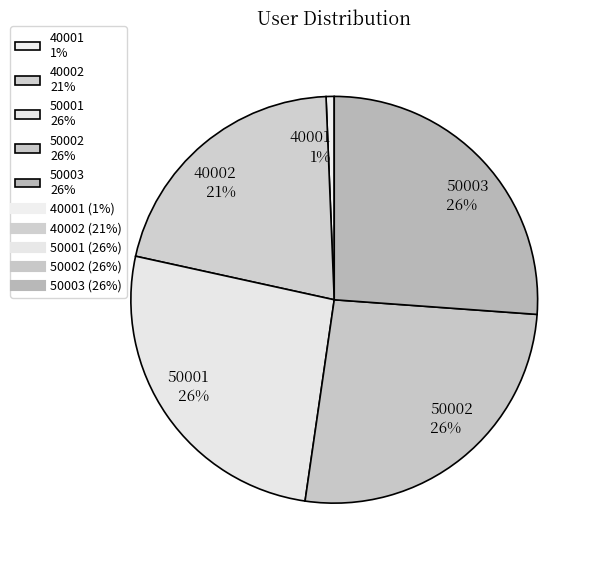

Do 40002 21% and 50001 26% together represent more than half of the pie?

No